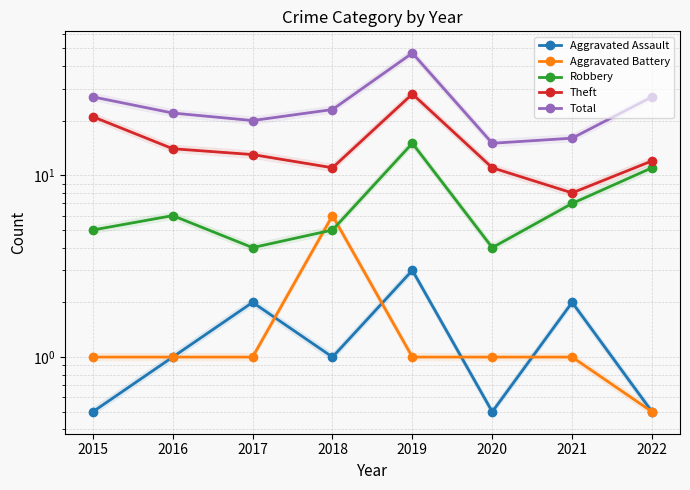

At which category does the chart reach its peak across all series?

2019